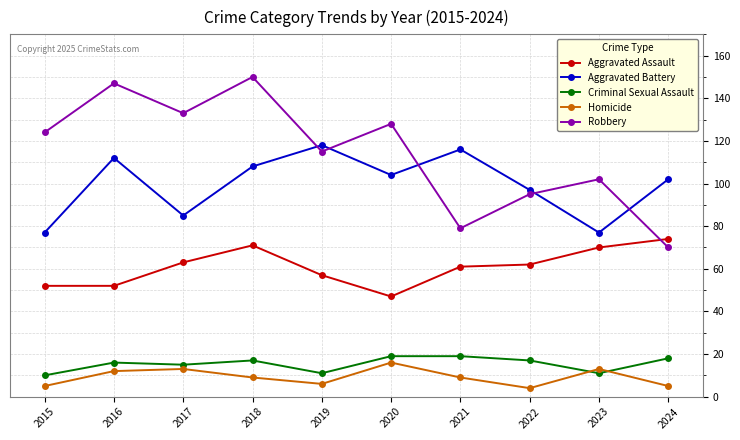

True or false: Robbery has a value of 124 at 2015.

True